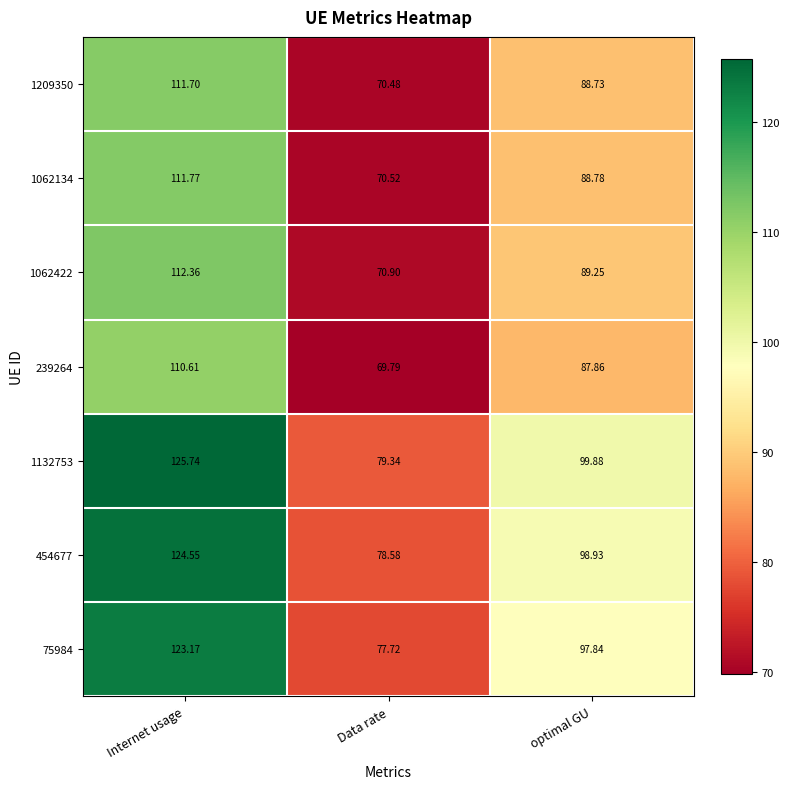

Is the value of 454677 at Data rate greater than the value of 239264 at Data rate?

Yes